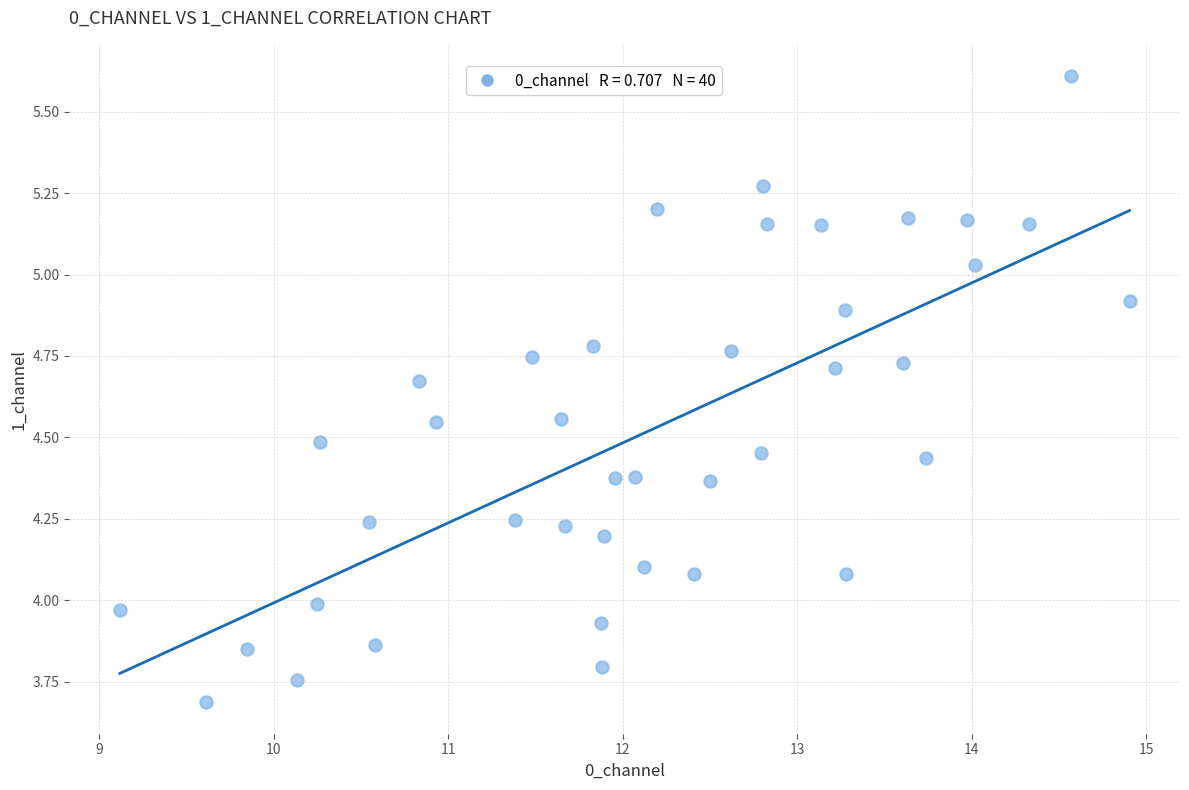

What is the range of X values (max minus min)?

5.8